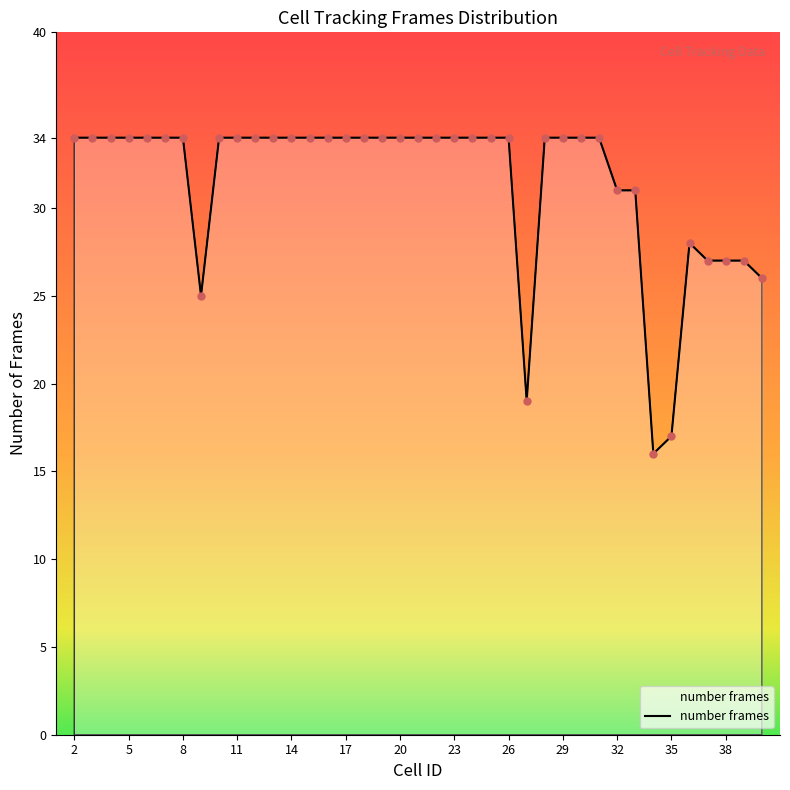

What is the difference between the maximum and minimum values?

18